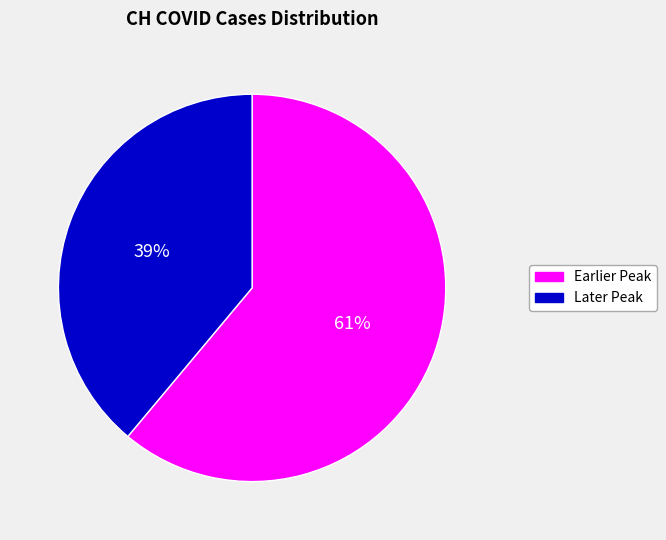

Is there any slice that represents more than half of the pie?

Yes